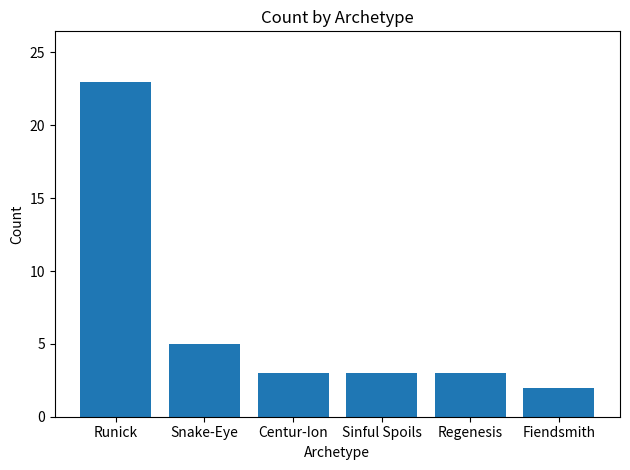

What is the difference between the maximum and minimum values?

21